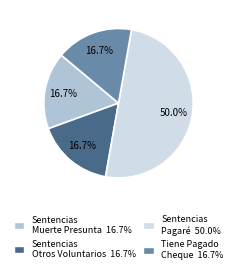

How many segments does this pie chart have?

4